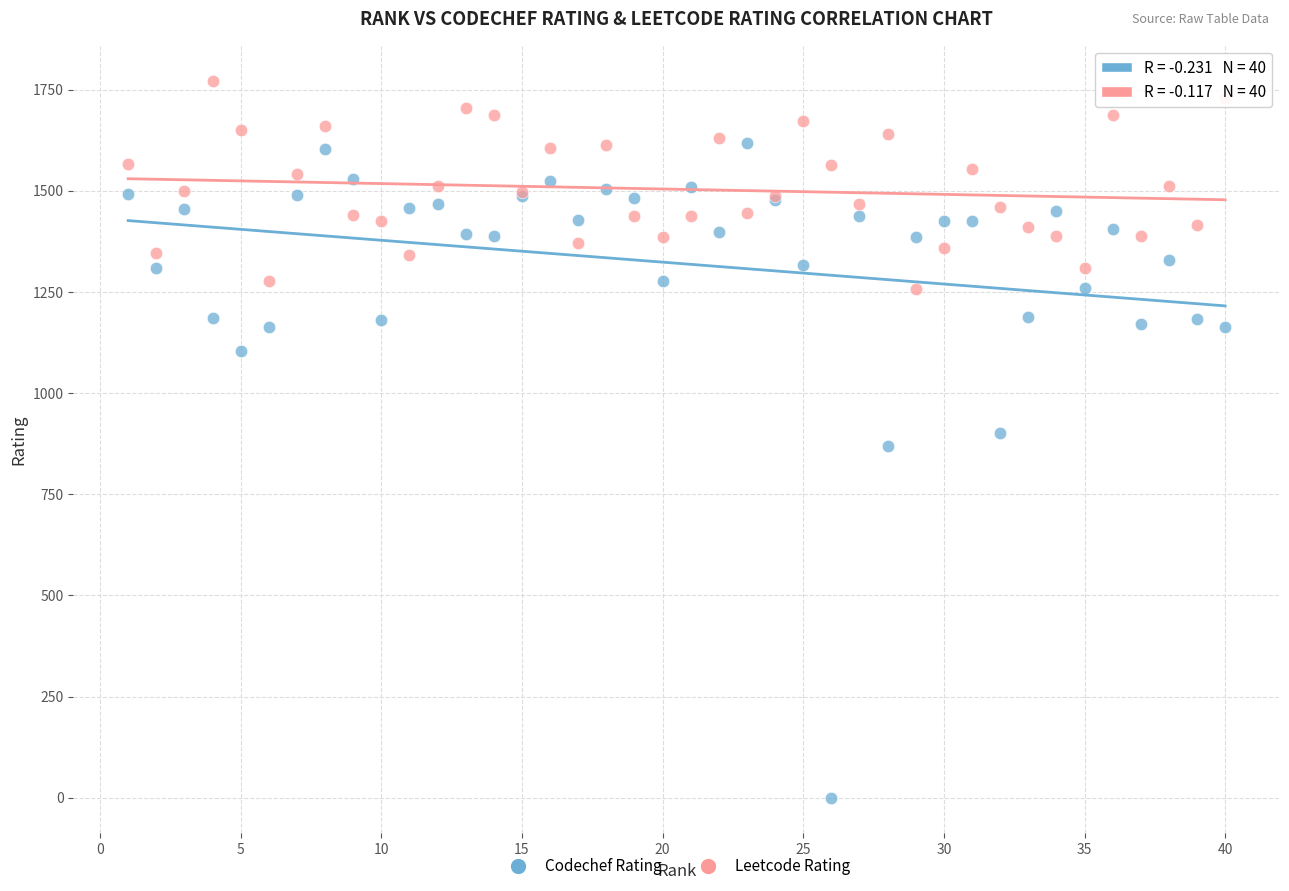

Which series contains the lowest Y value?

Codechef Rating